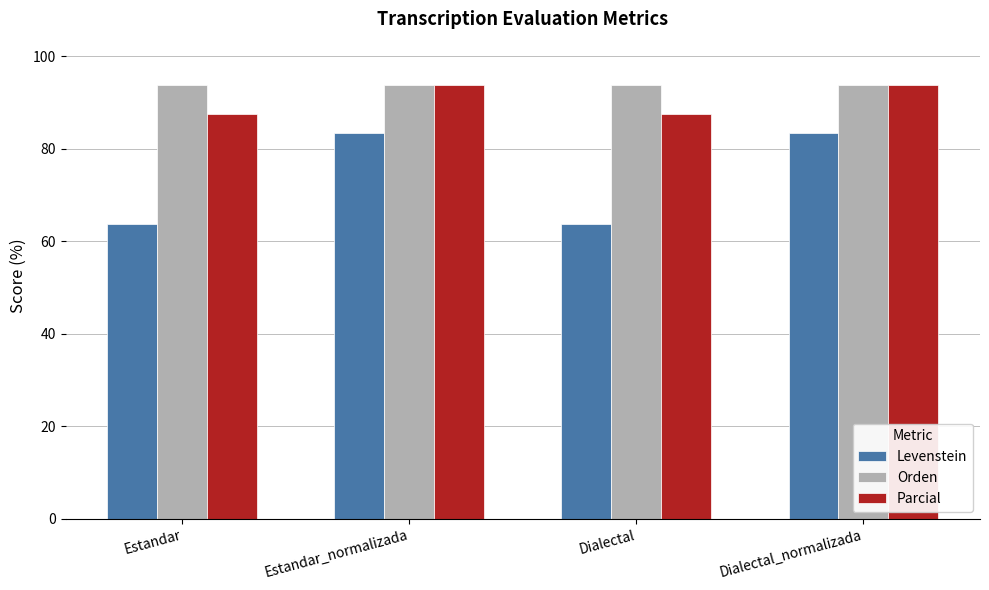

The Orden series shows 48.3 at Estandar_normalizada. True or false?

False